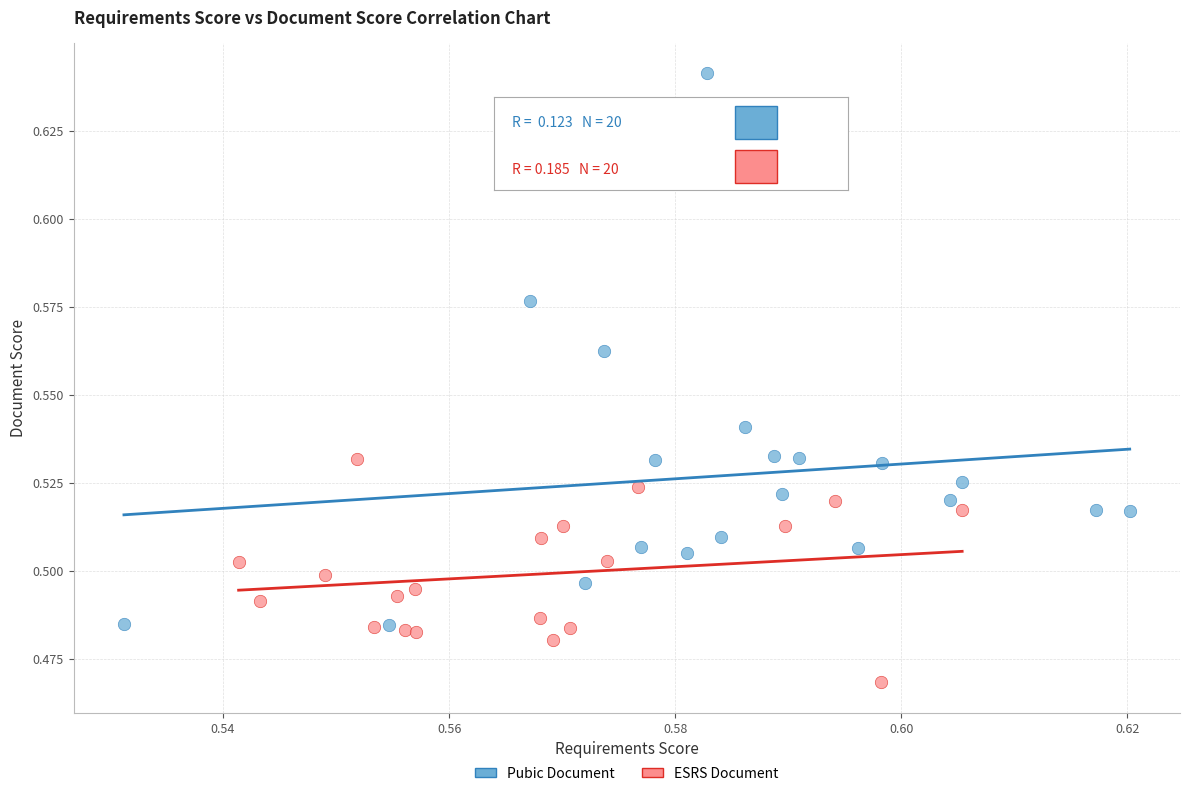

Which series contains the lowest Y value?

ESRS Document